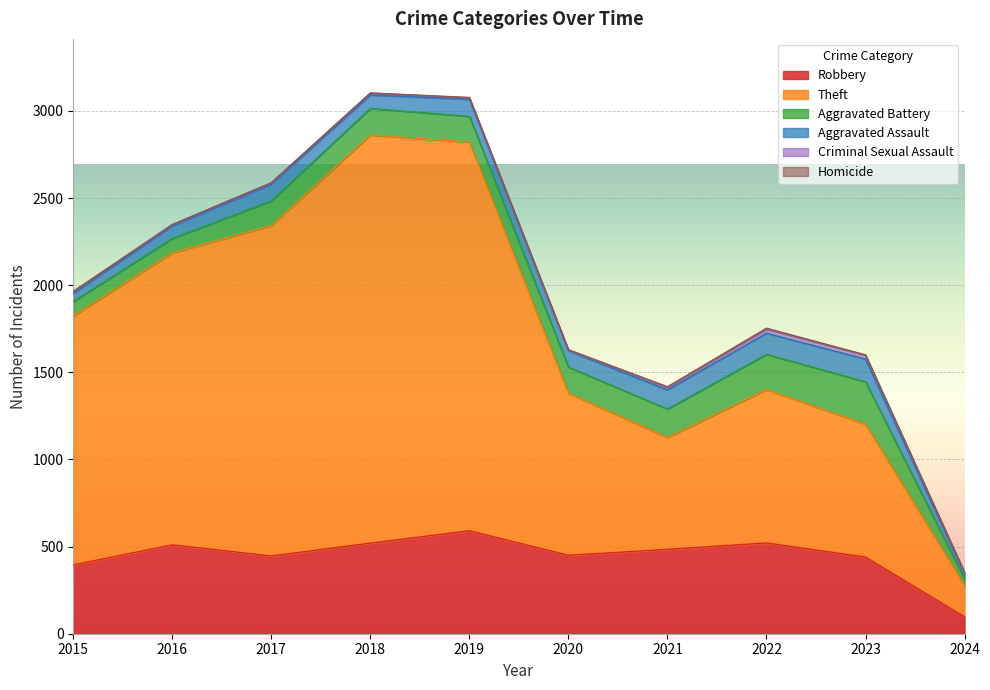

What is the spread (max minus min) of values at 2023?

760